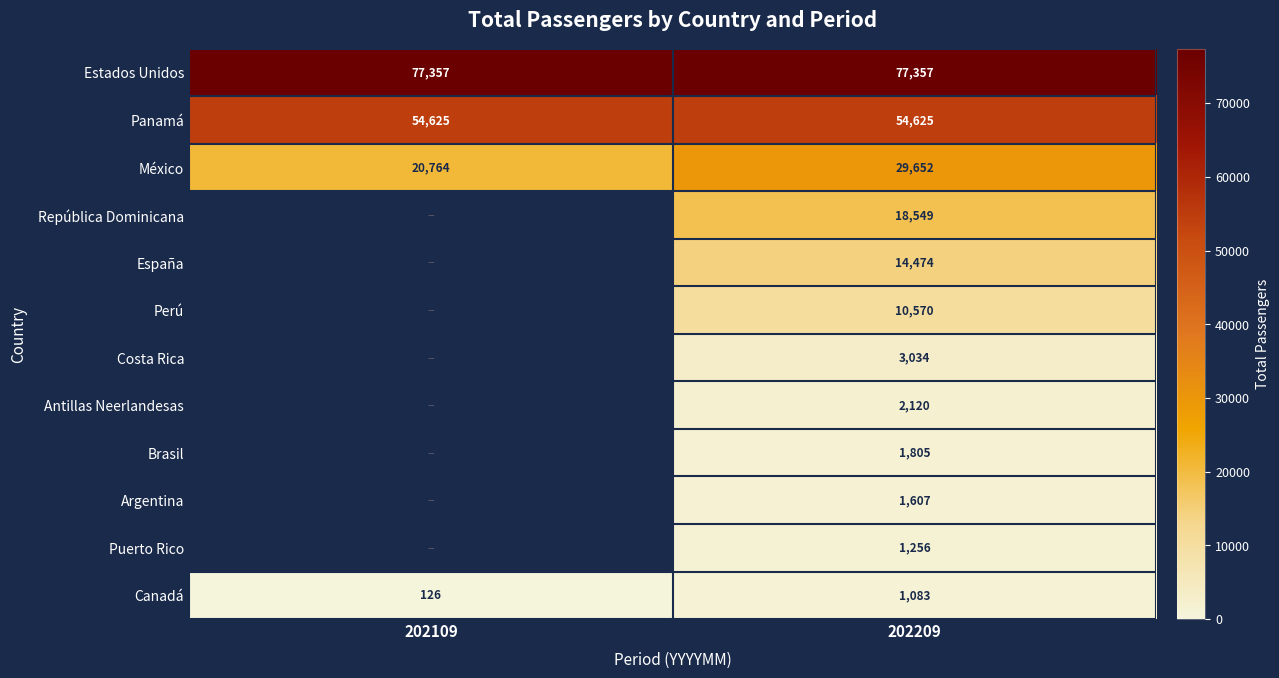

At 202209, list the series in order from largest to smallest.

Estados Unidos, Panamá, México, República Dominicana, España, Perú, Costa Rica, Antillas Neerlandesas, Brasil, Argentina, Puerto Rico, Canadá